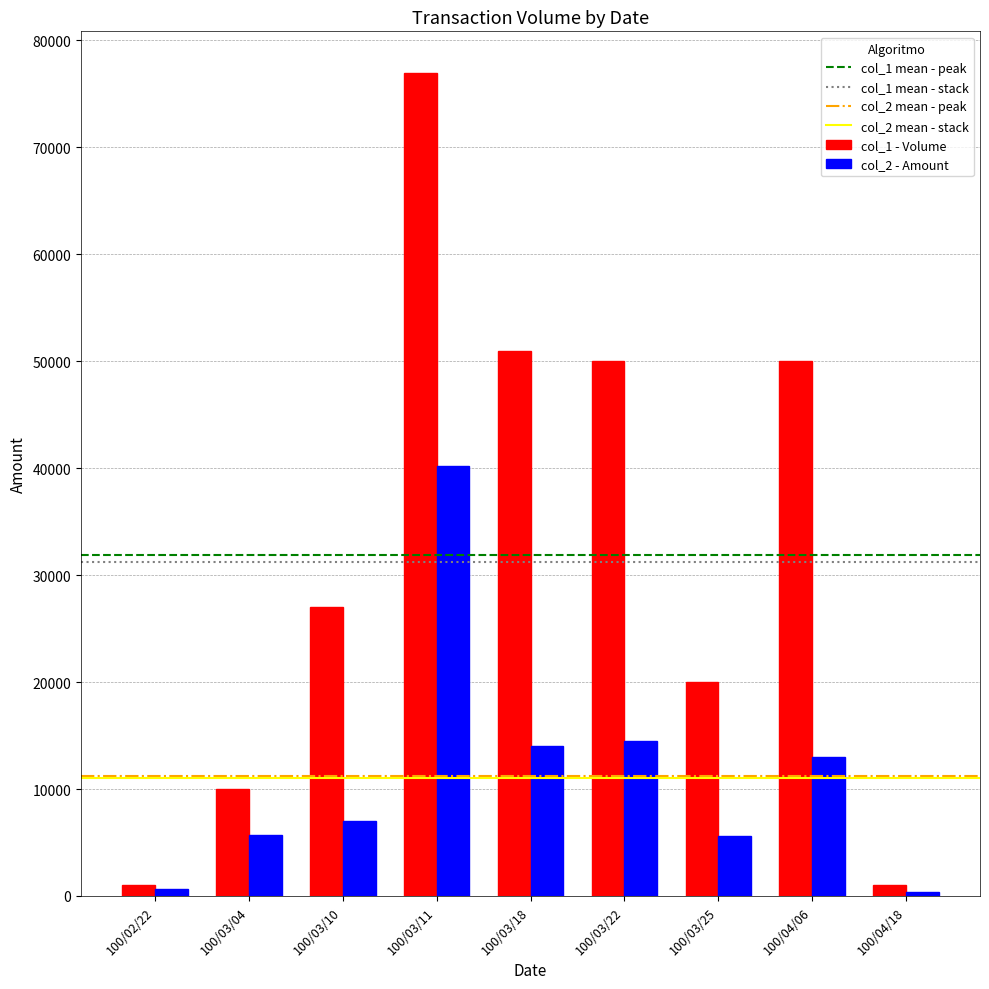

The value of col_1 - Volume at 100/03/11 is 77000. True or false?

True